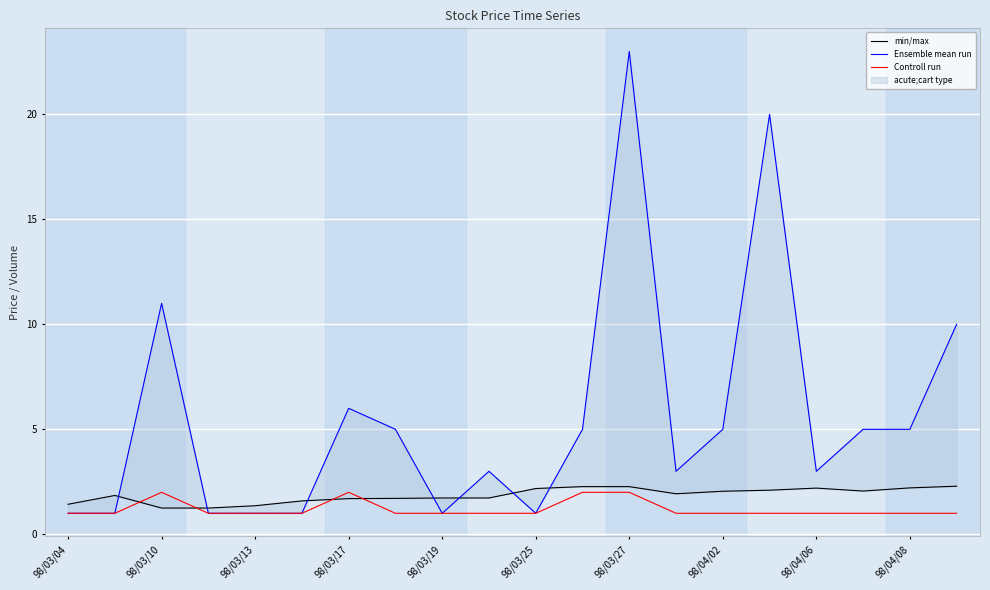

What is the value of the Ensemble mean run point at the 16th from the left?

20.0